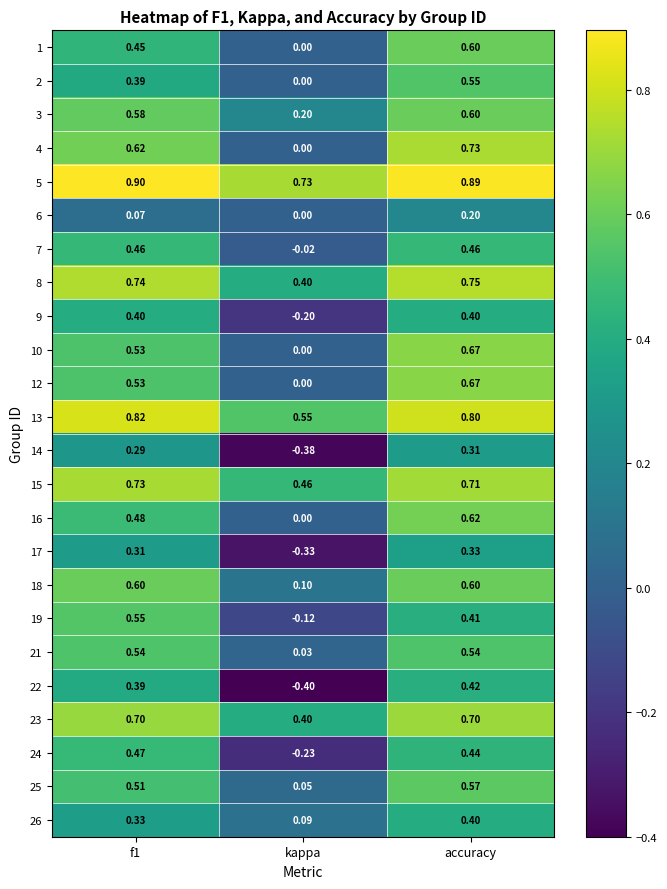

What is the difference between the highest and lowest values at accuracy?

0.7